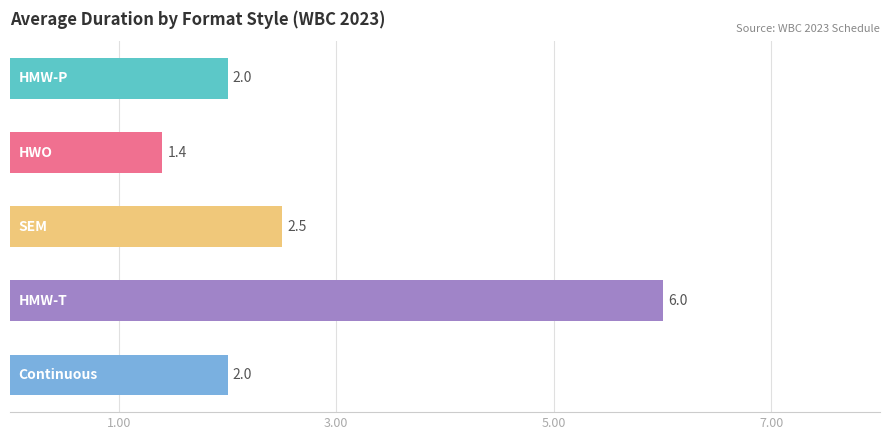

What is the difference between the second highest and second lowest values?

0.5